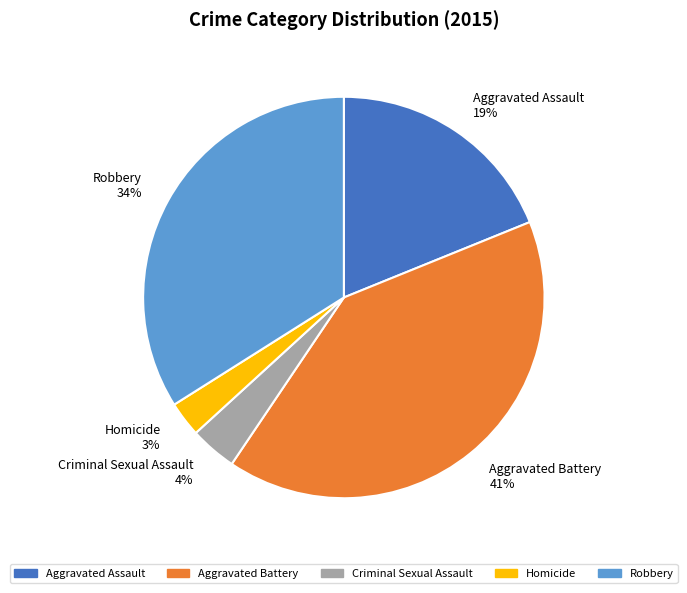

Which has a higher value, Criminal Sexual Assault or Aggravated Battery?

Aggravated Battery